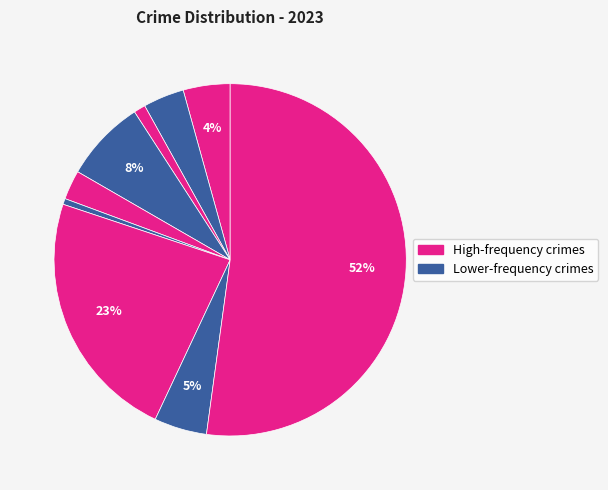

How many segments does this pie chart have?

9